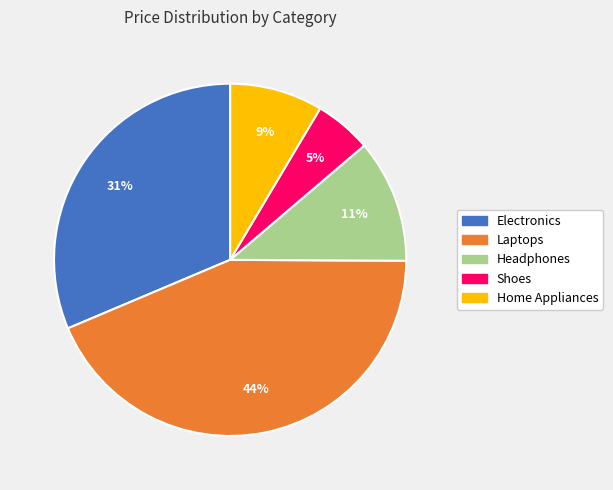

Combined, do Headphones and Home Appliances account for over 50%?

No